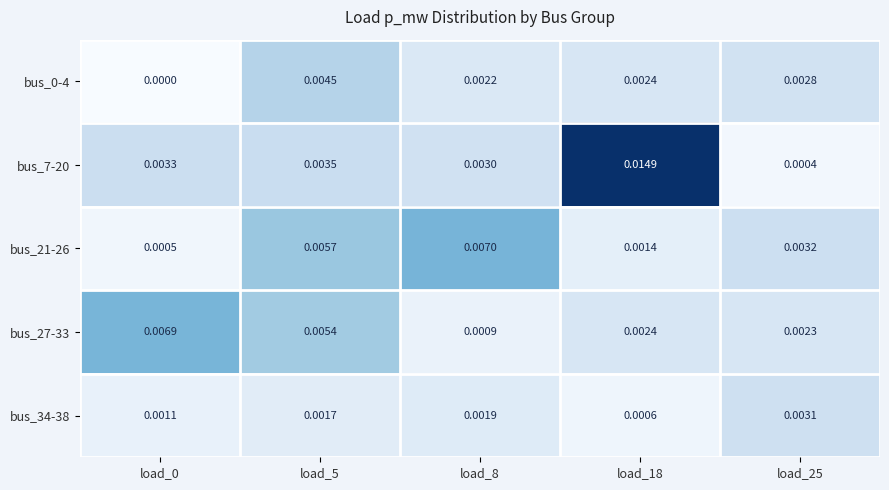

How many series are shown in this chart?

5